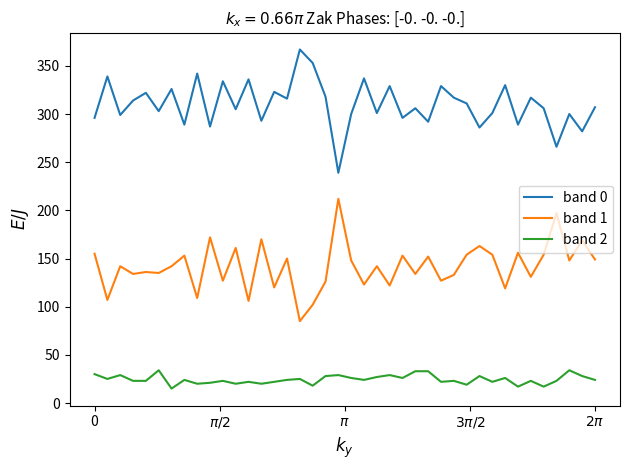

True or false: band 0 and band 2 intersect in this chart.

False